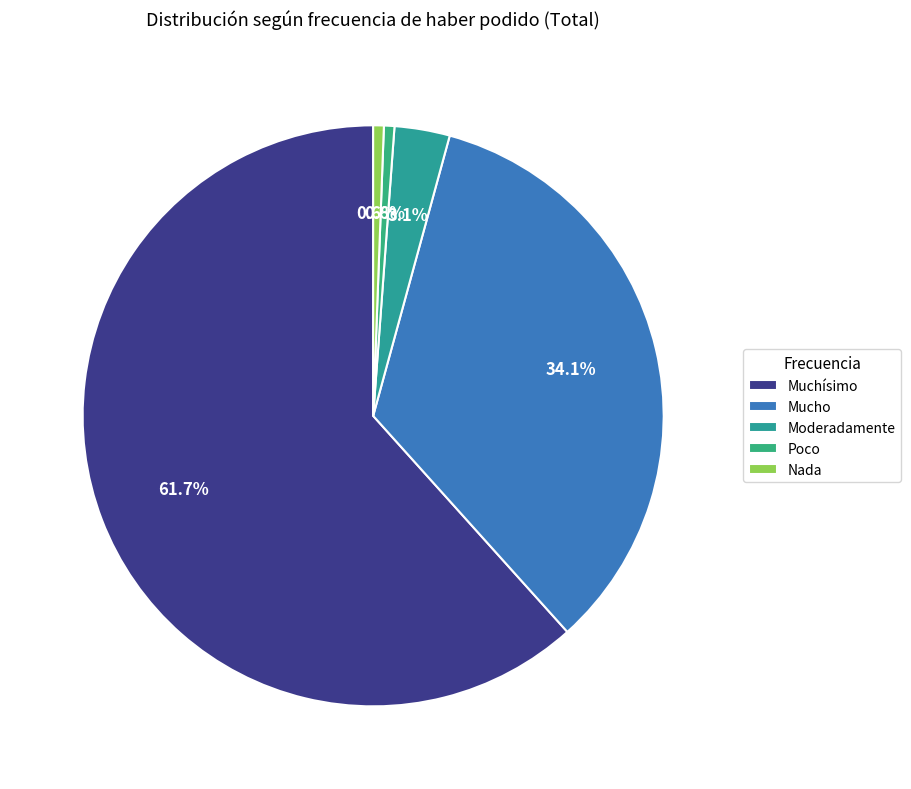

Count the number of slices in the pie.

5